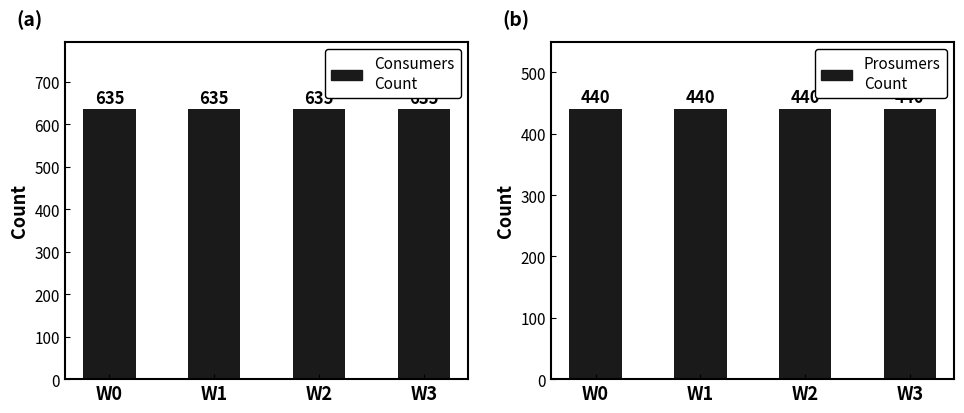

The Consumers series shows 1095 at W2. True or false?

False